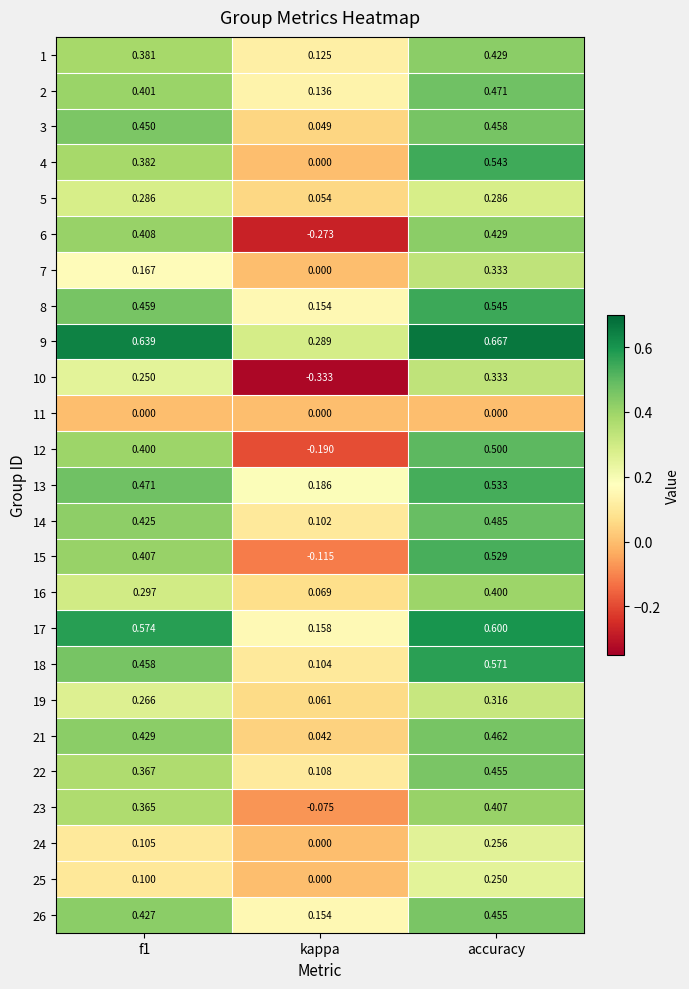

Which category has the lowest value in the 7 series?

kappa